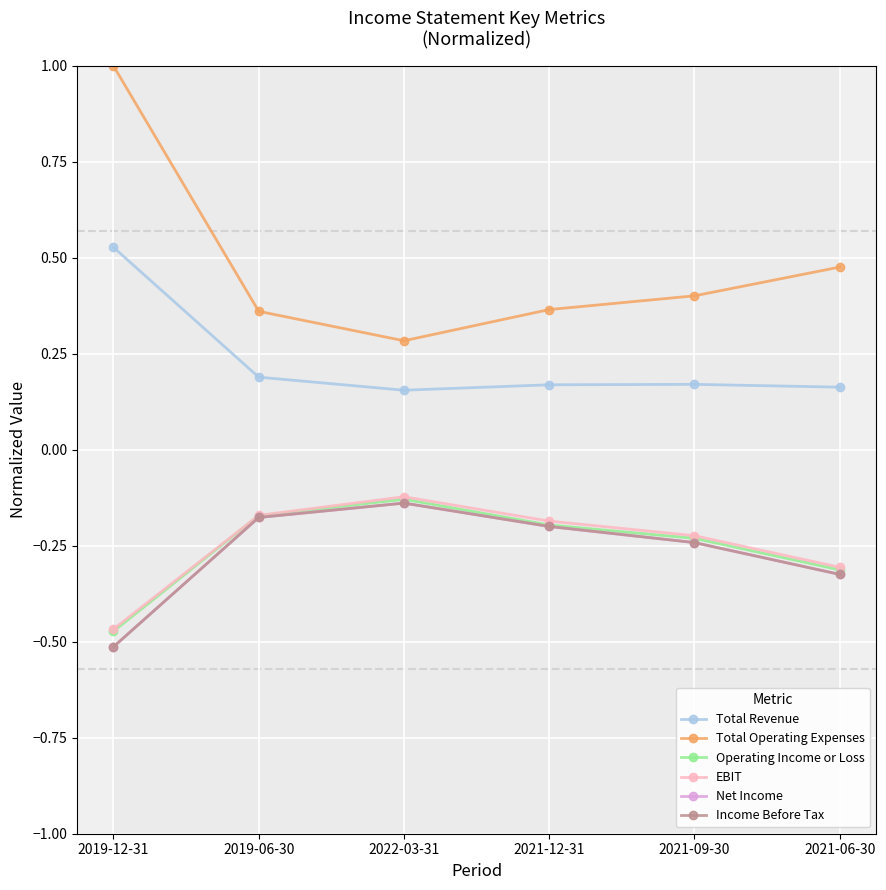

What is the minimum value for Income Before Tax?

-0.5